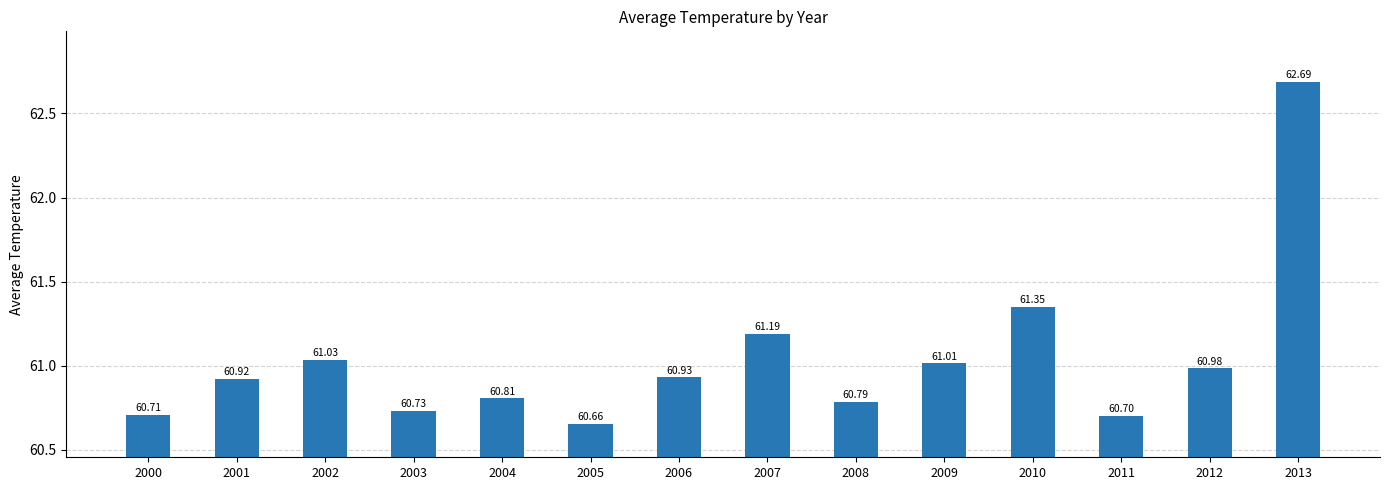

What is the smallest value displayed?

60.7